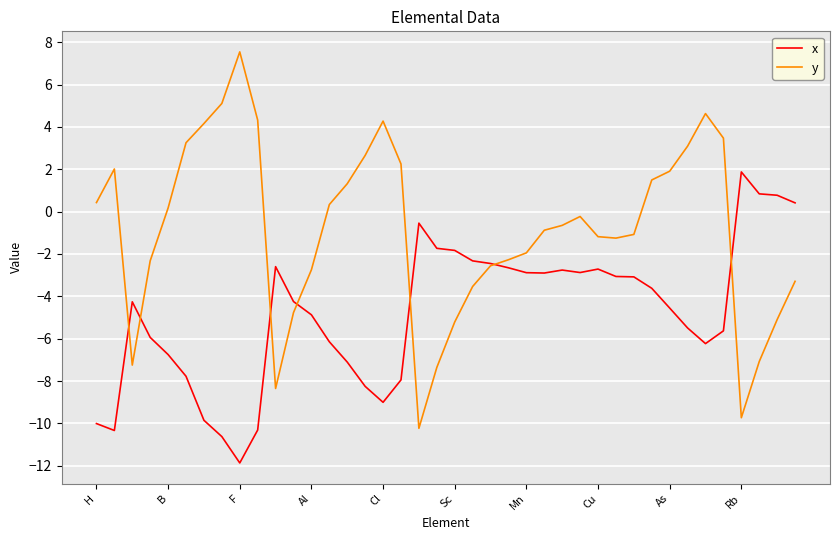

Which series has the largest total across all categories?

y